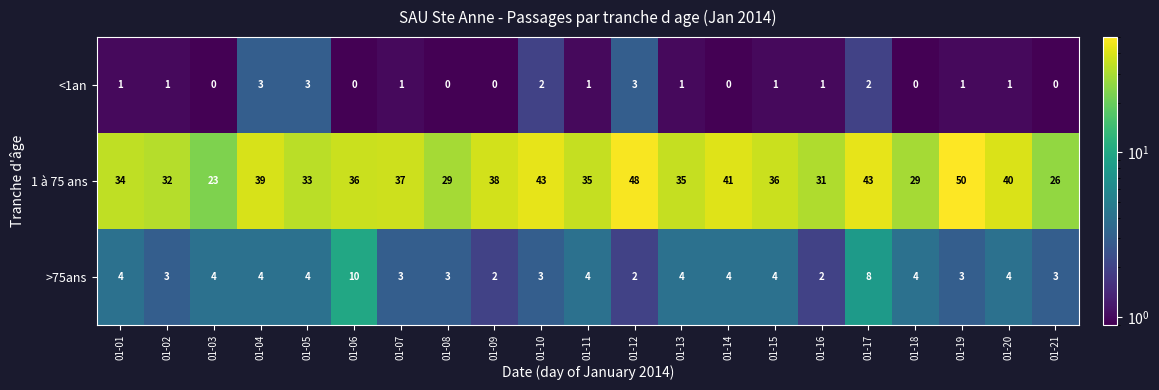

What is the difference between the maximum and minimum values in the 1 à 75 ans series?

27